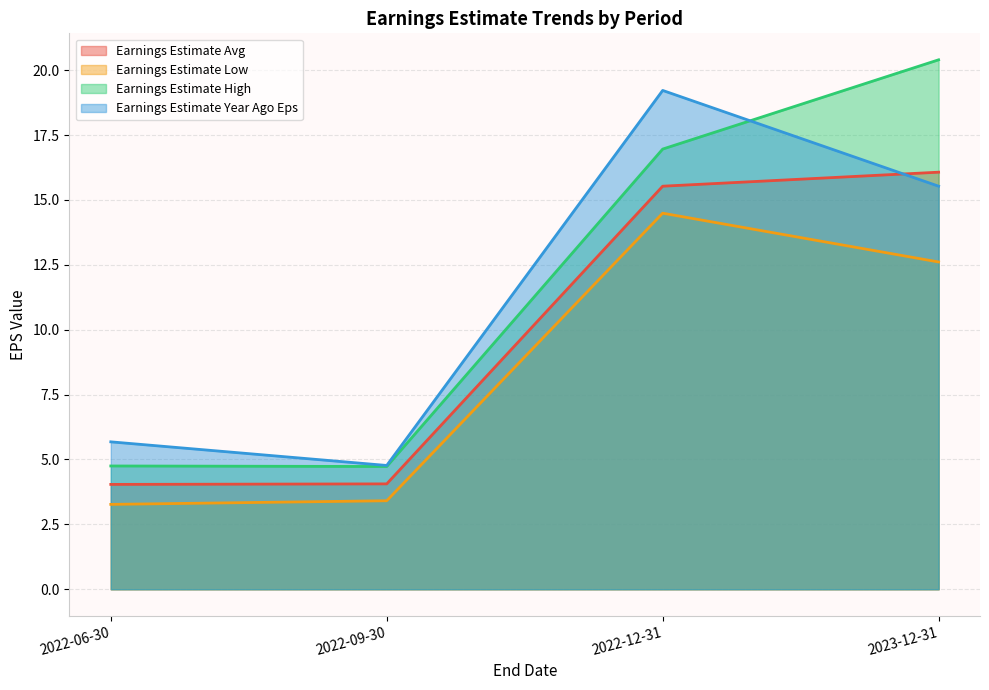

At which category does the chart reach its peak across all series?

2023-12-31